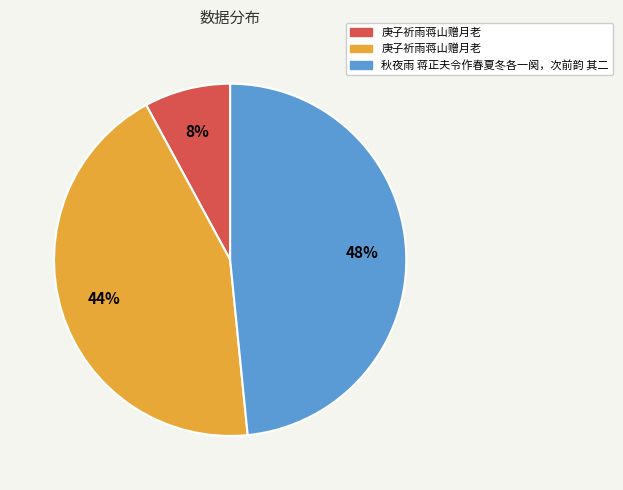

To the nearest percent, what is the difference between the largest and smallest slice percentages?

40%